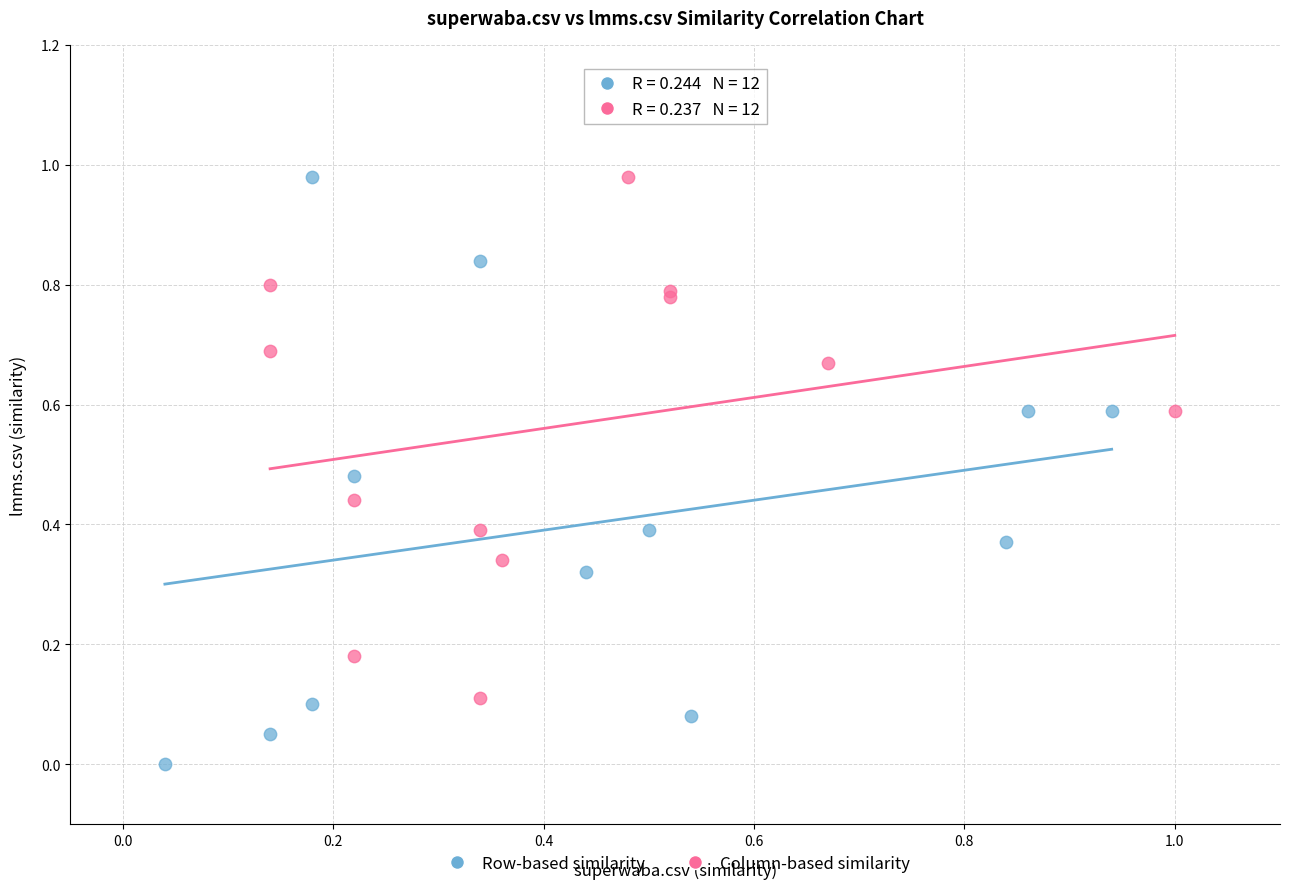

Which series contains the lowest Y value?

Row-based similarity